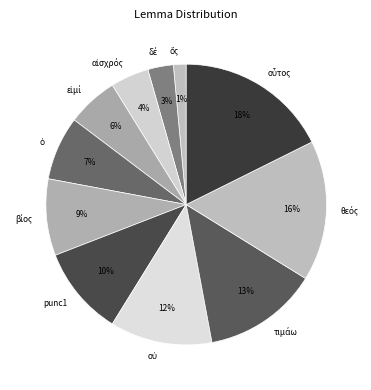

How many slices are in this pie chart?

11